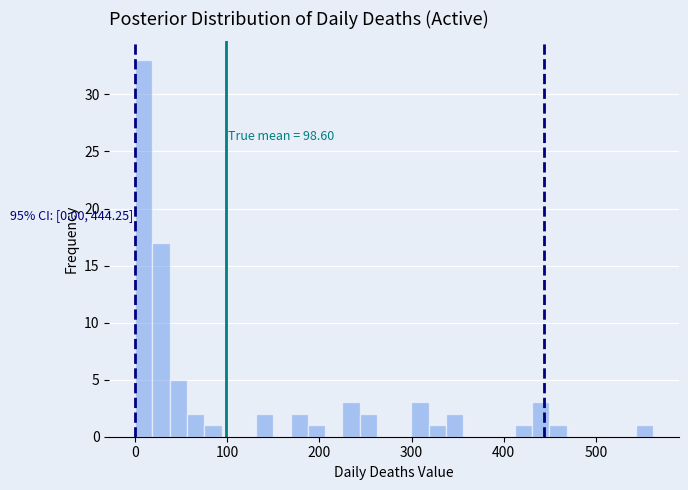

Read against the x-axis, roughly where is the centre of the tallest bar?

10